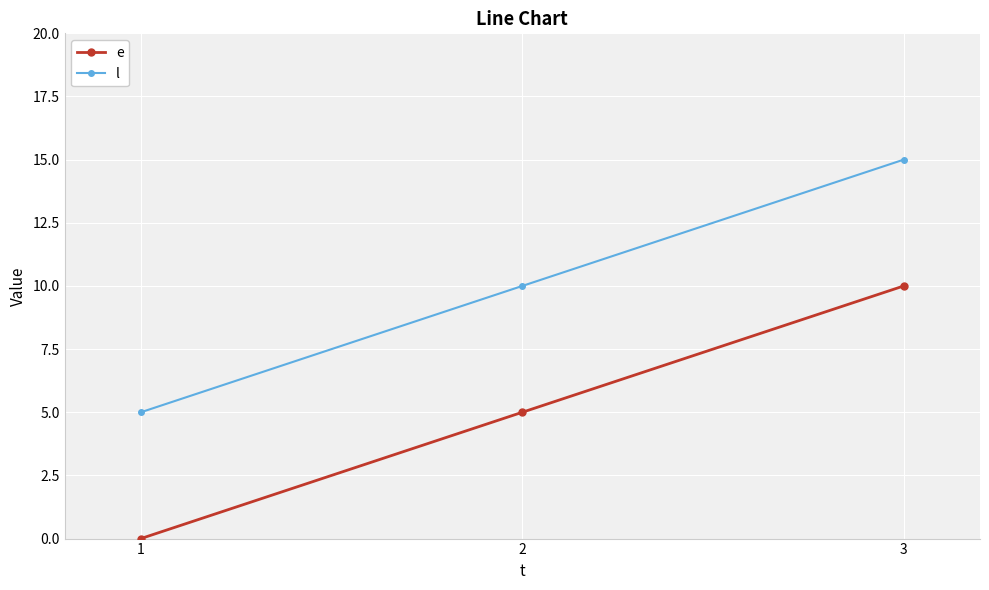

How many values in the e series are below 5?

1